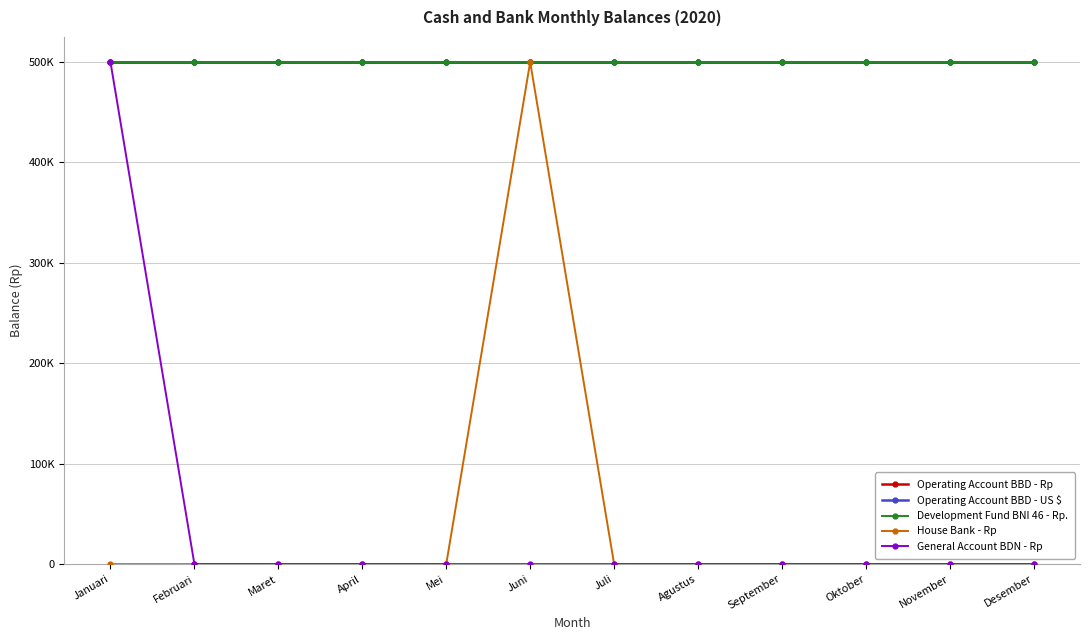

What is the average value of the House Bank - Rp series?

41673